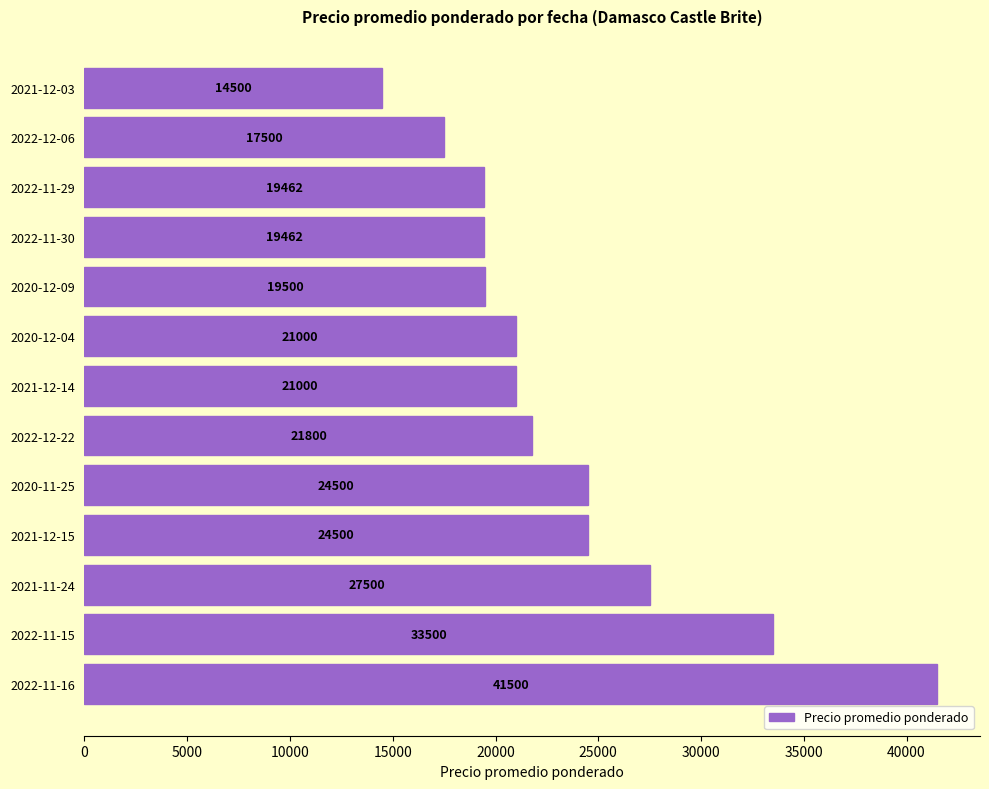

Which has a higher value, 2022-11-30 or 2020-12-04?

2020-12-04